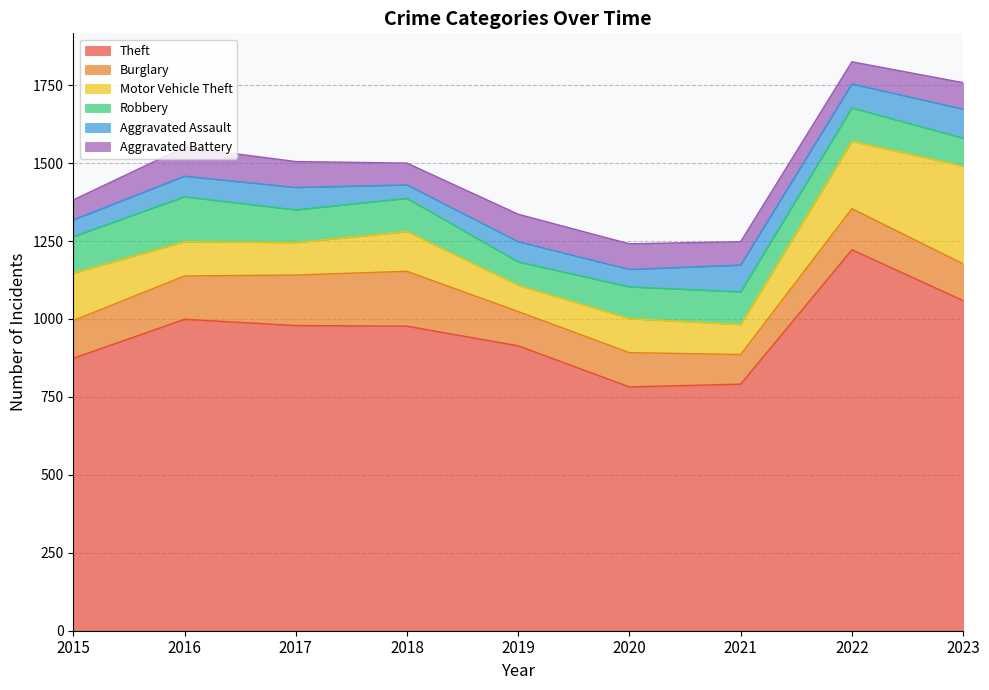

Does the chart have visible grid lines?

Yes